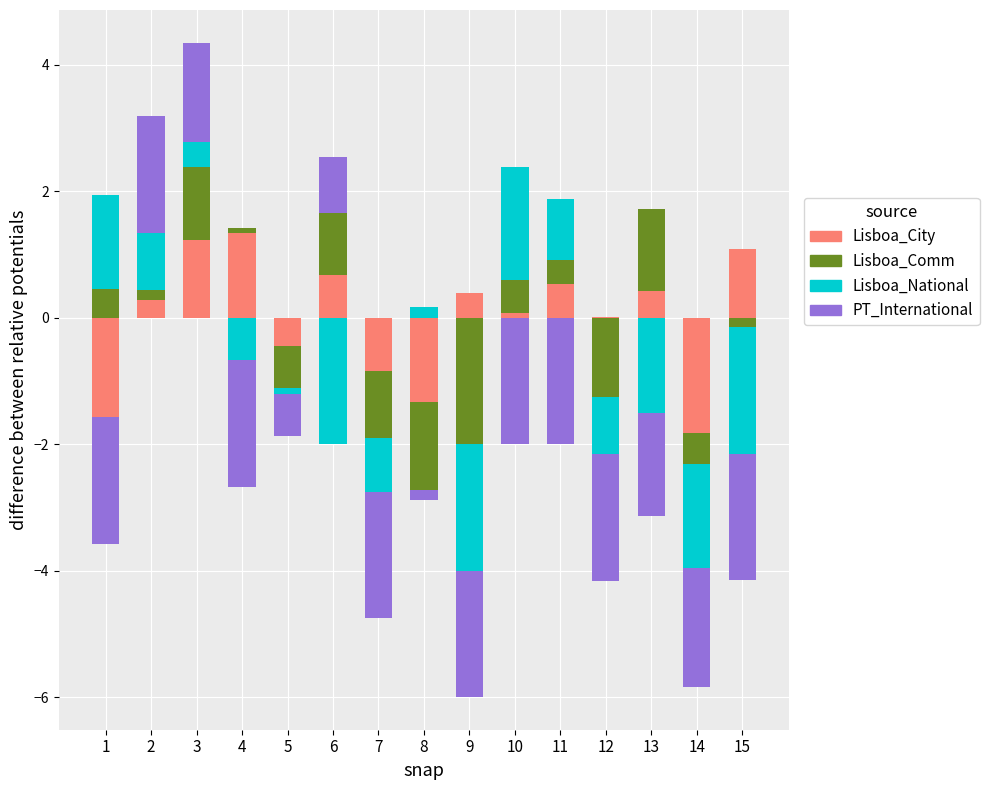

List the series in order of their peak value, lowest first.

Lisboa_Comm, Lisboa_City, Lisboa_National, PT_International